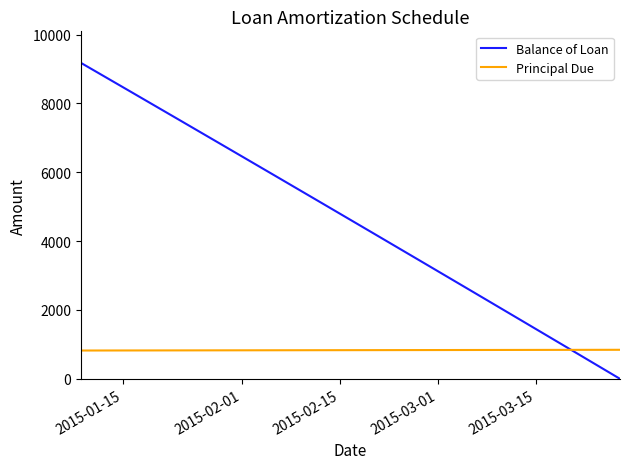

Rank the series by their maximum value, from highest to lowest.

Balance of Loan, Principal Due